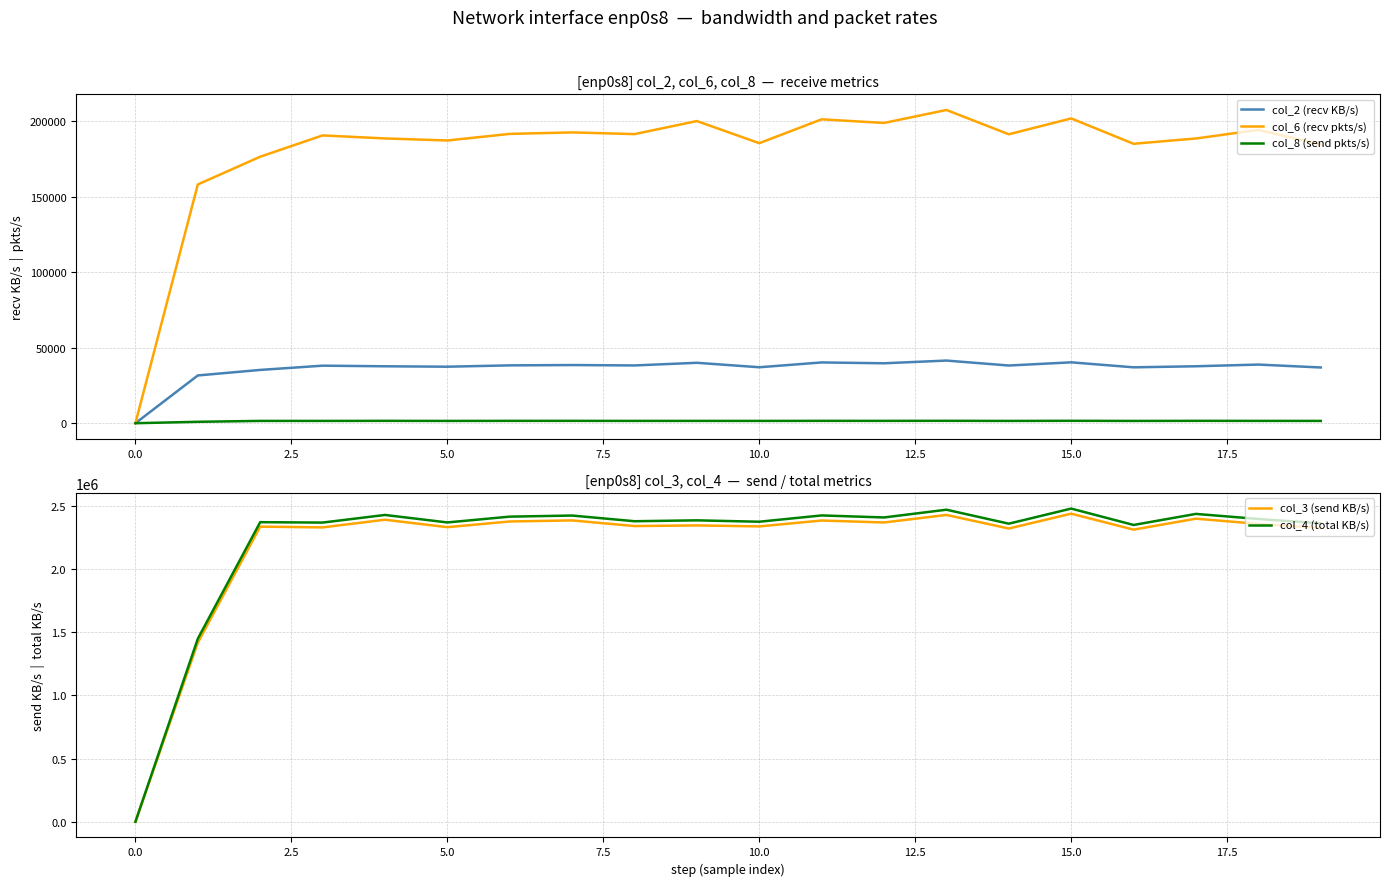

True or false: col_6 (recv pkts/s) and col_3 (send KB/s) intersect in this chart.

False